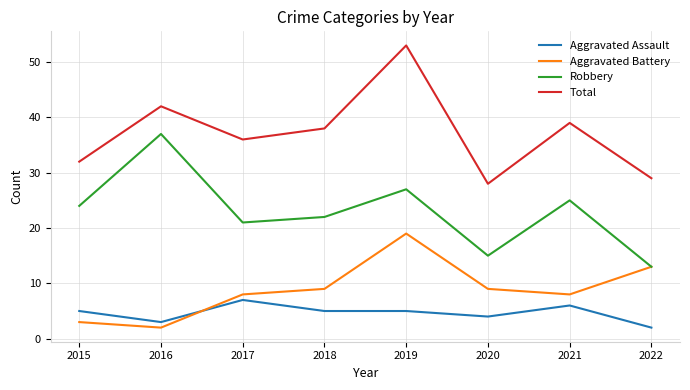

What is the greatest value displayed?

53